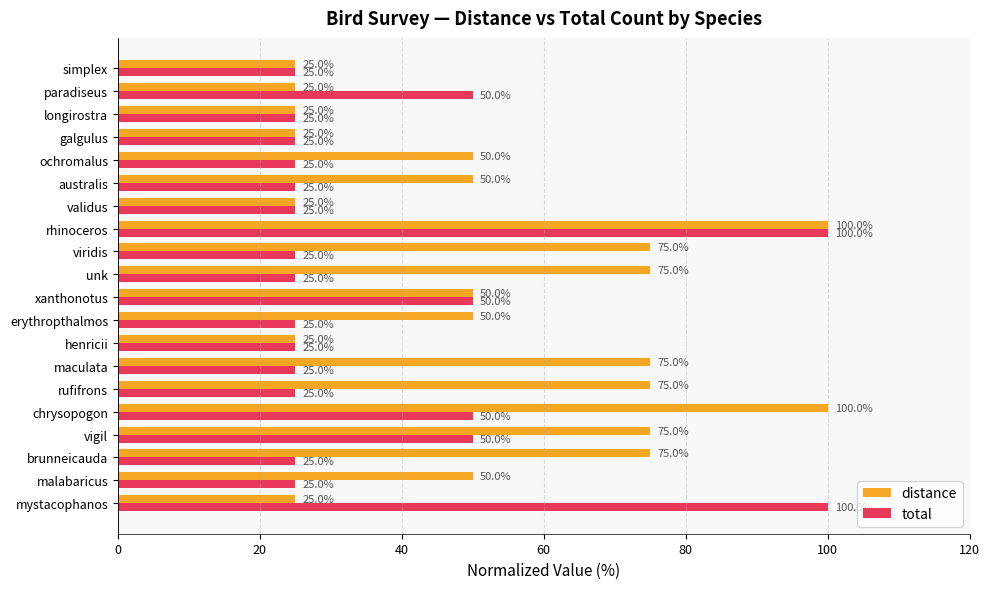

Is it true that distance equals 39 at simplex?

False